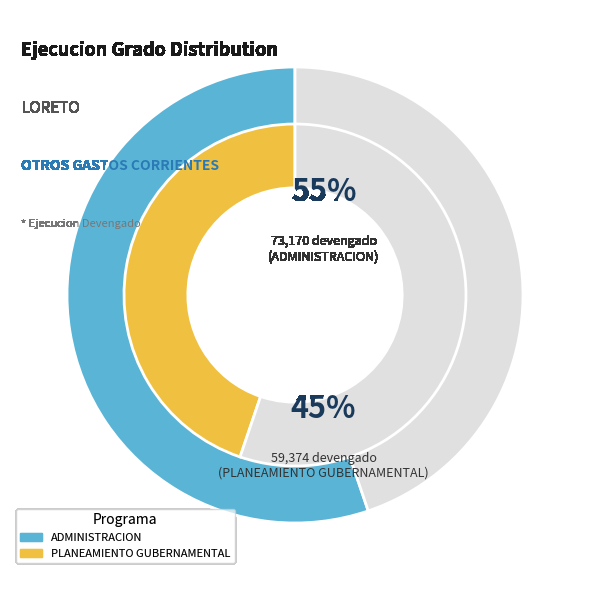

What portion of the pie excludes 003: ADMINISTRACION?

44.8%